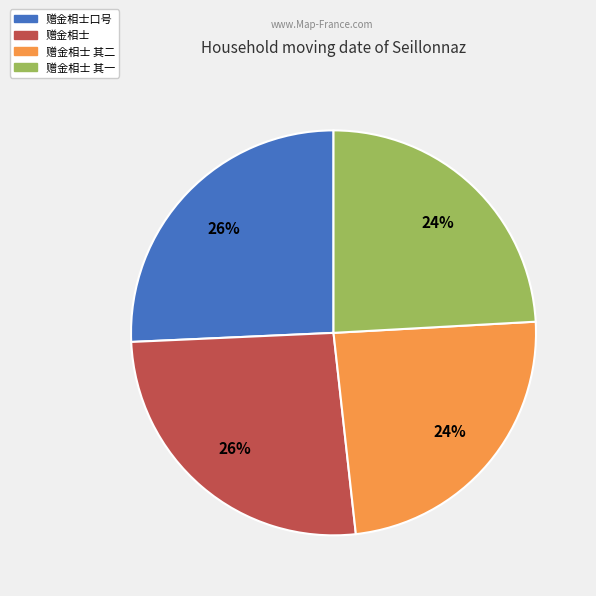

Is there a majority slice in this chart?

No